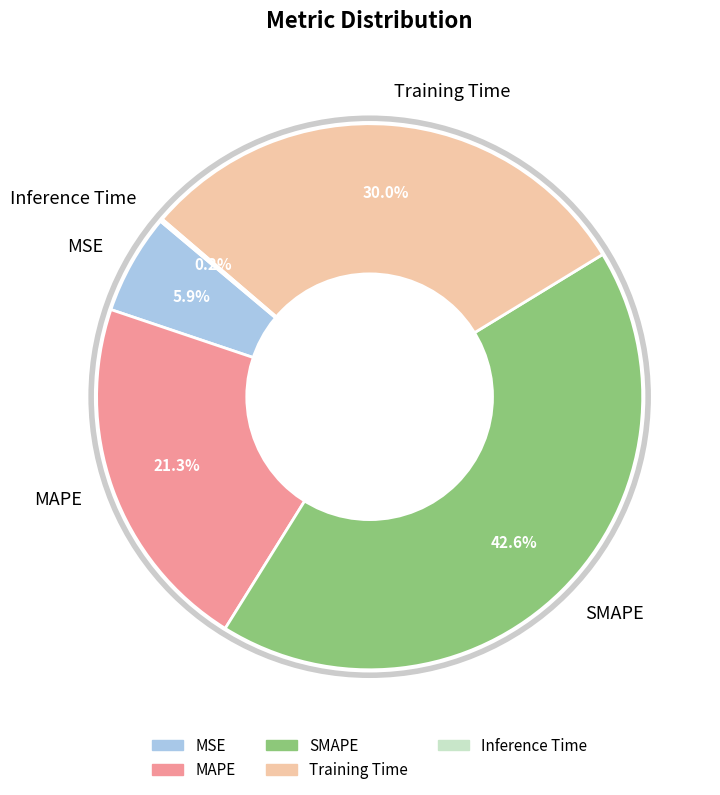

Which has a higher value, MAPE or Training Time?

Training Time